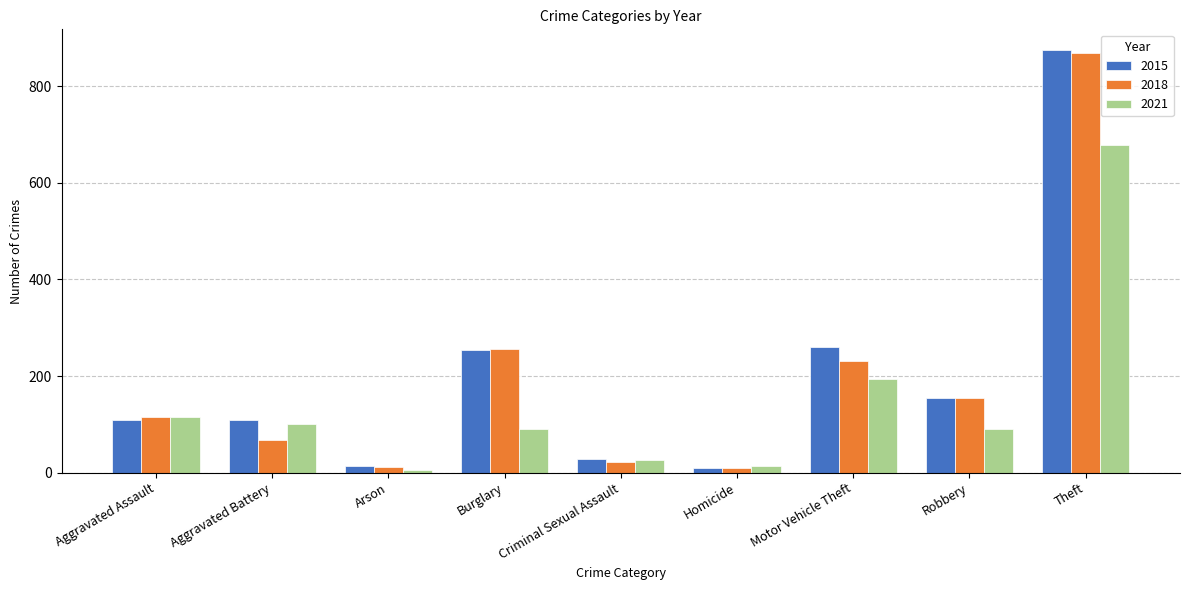

At which category does the chart reach its peak across all series?

Theft